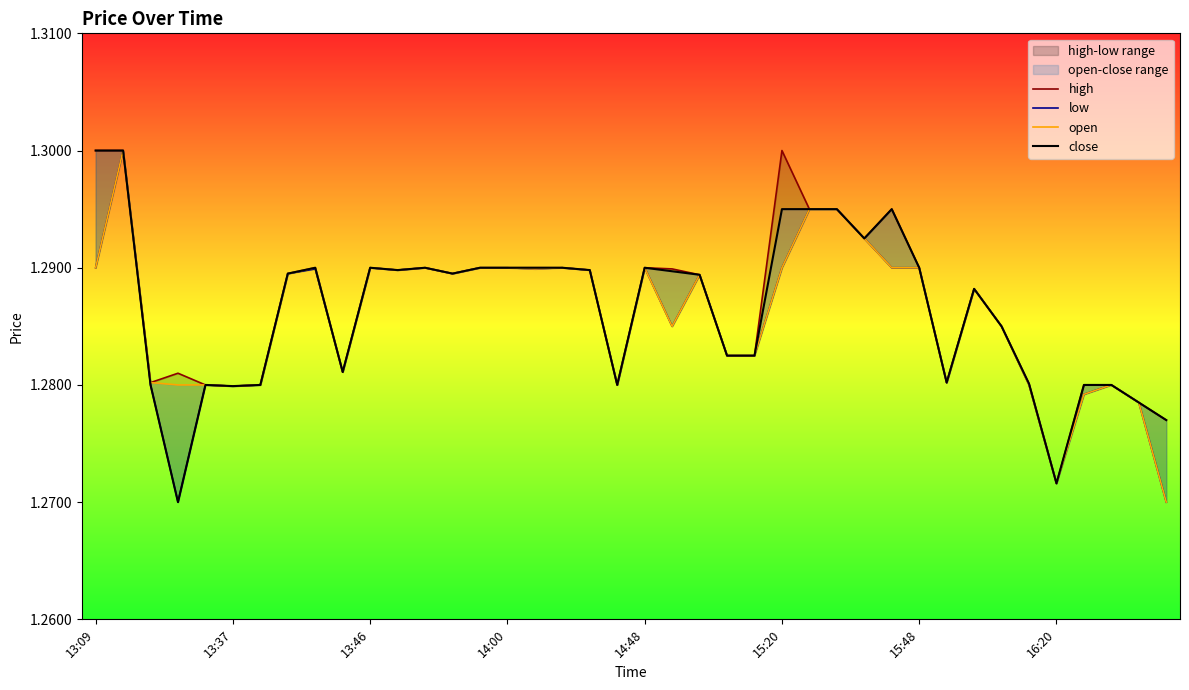

True or false: high and open cross at least once.

False